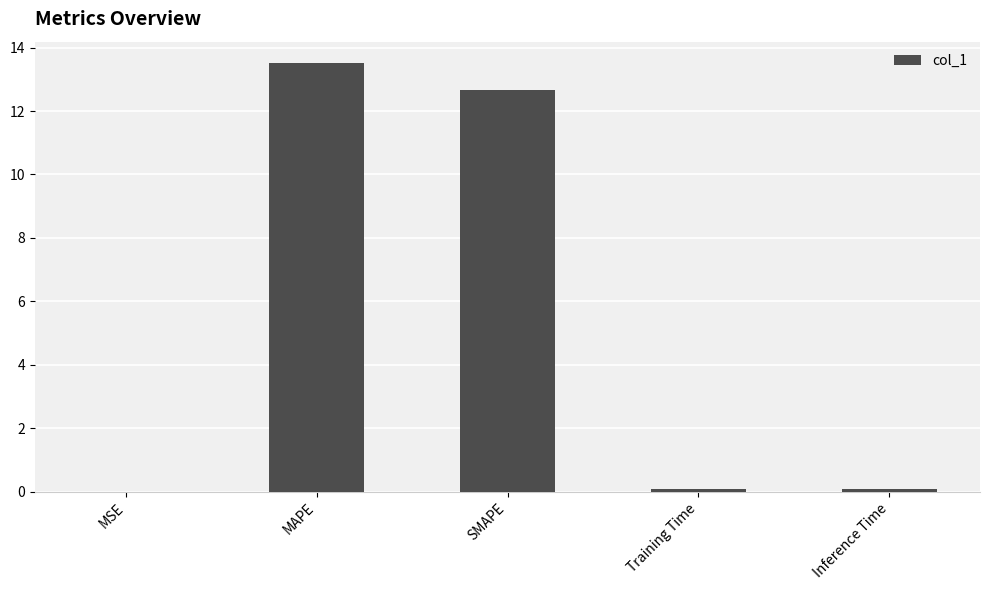

What is the maximum value shown in the chart?

13.5